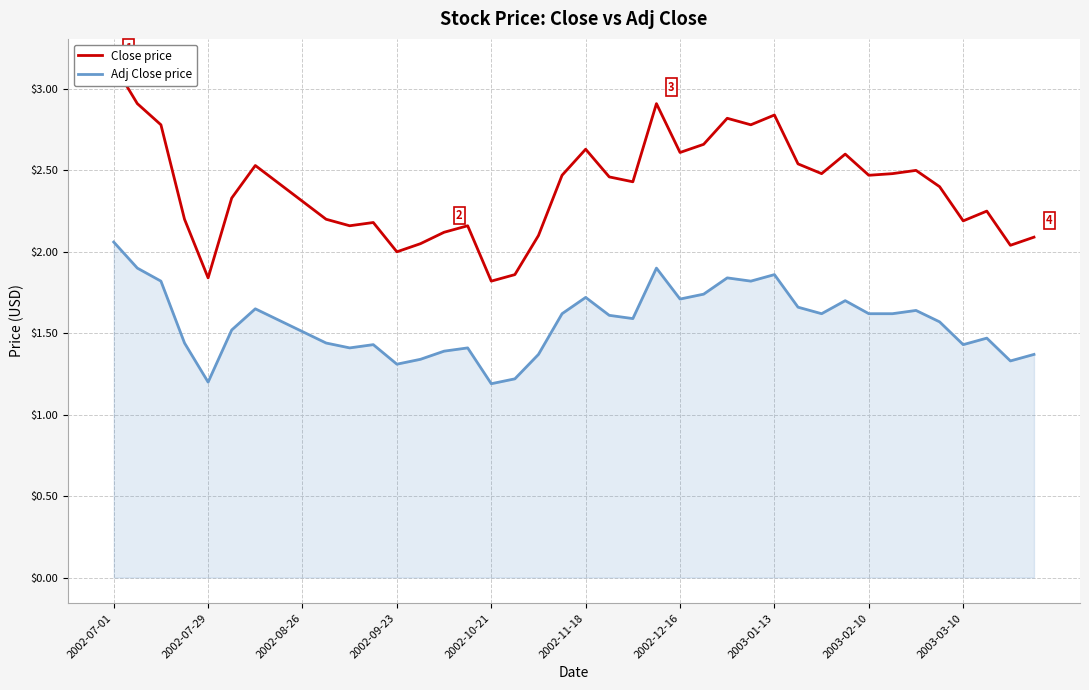

How many interior local peaks does the Adj Close price series have?

10